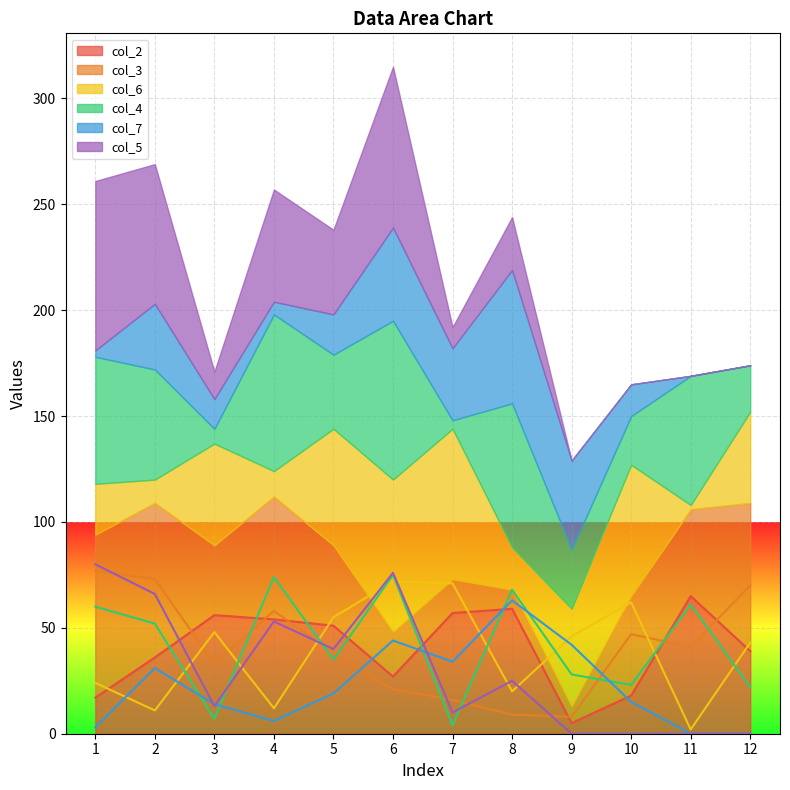

The col_5 series shows 0 at 10. True or false?

True